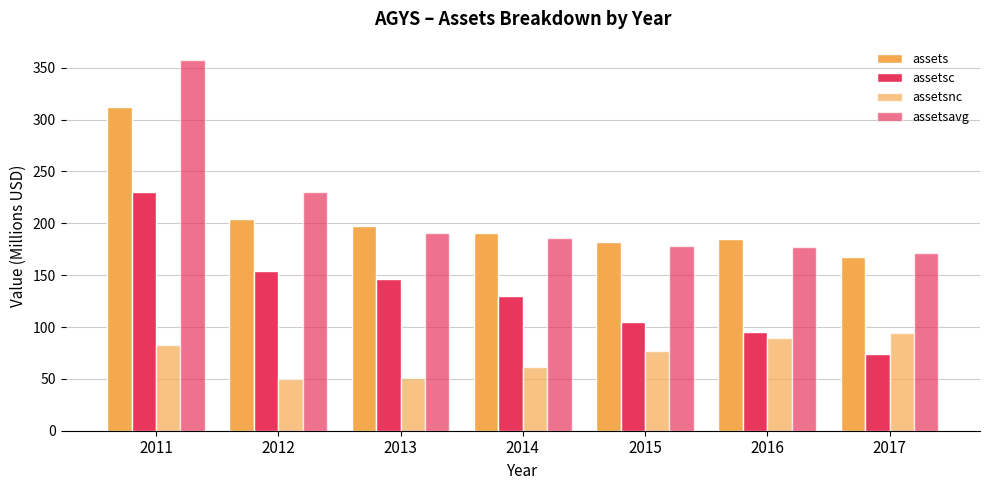

Which category has the lowest value across all series?

2012